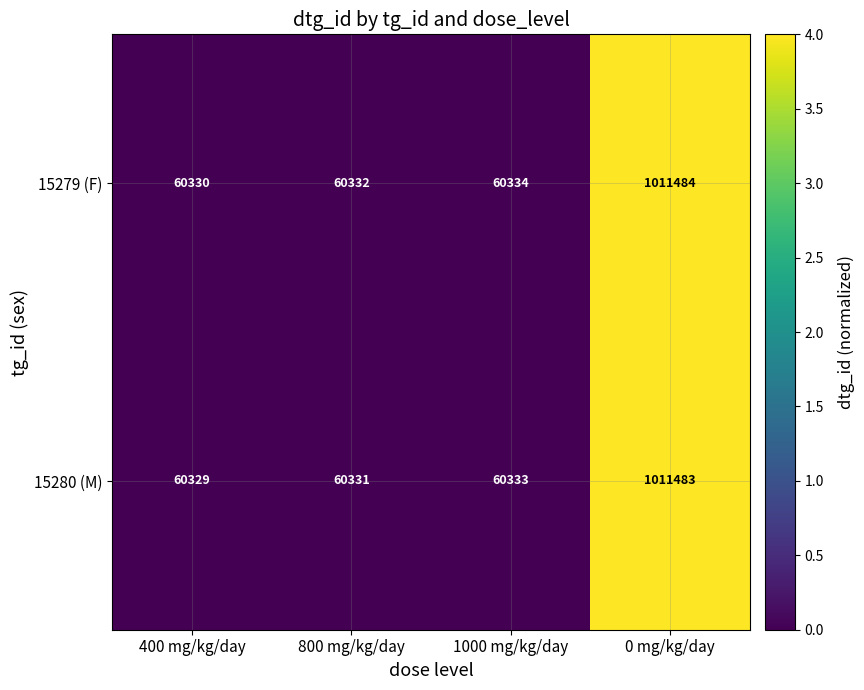

The value of 15279 (F) at 400 mg/kg/day is 27115. True or false?

False